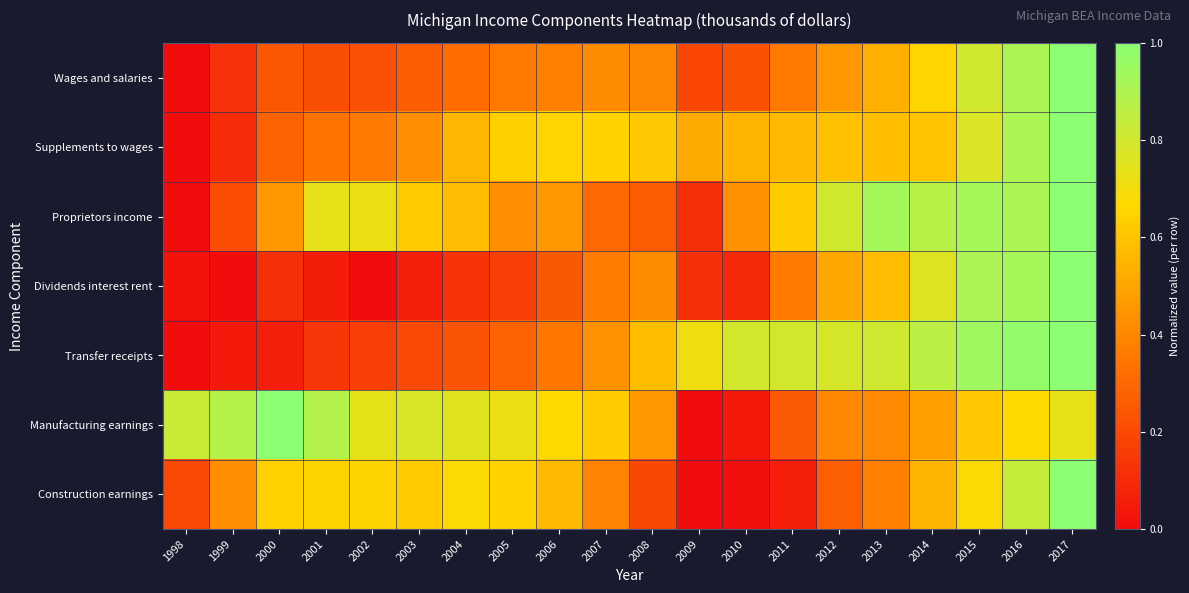

What is the greatest value displayed?

1.0